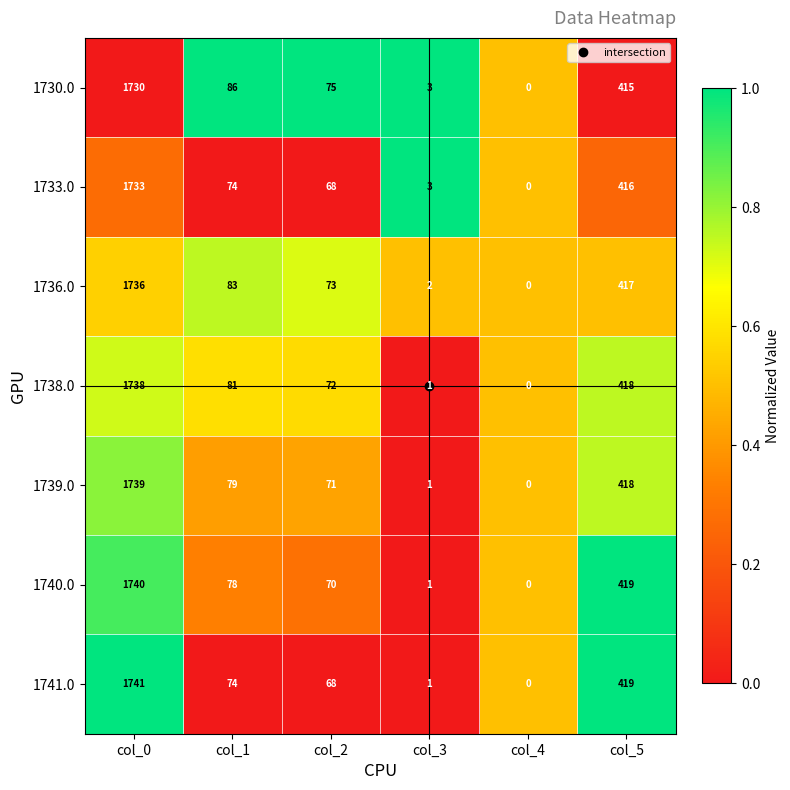

Which series changed the most between col_1 and col_4?

1730.0